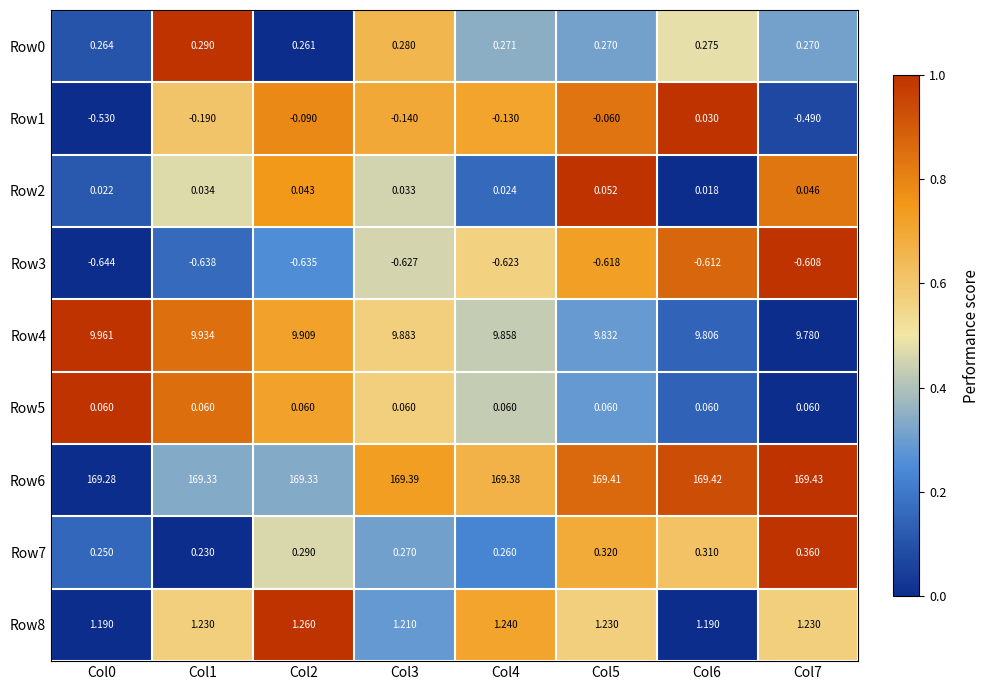

Is the value of Row2 at Col5 greater than the value of Row0 at Col4?

No